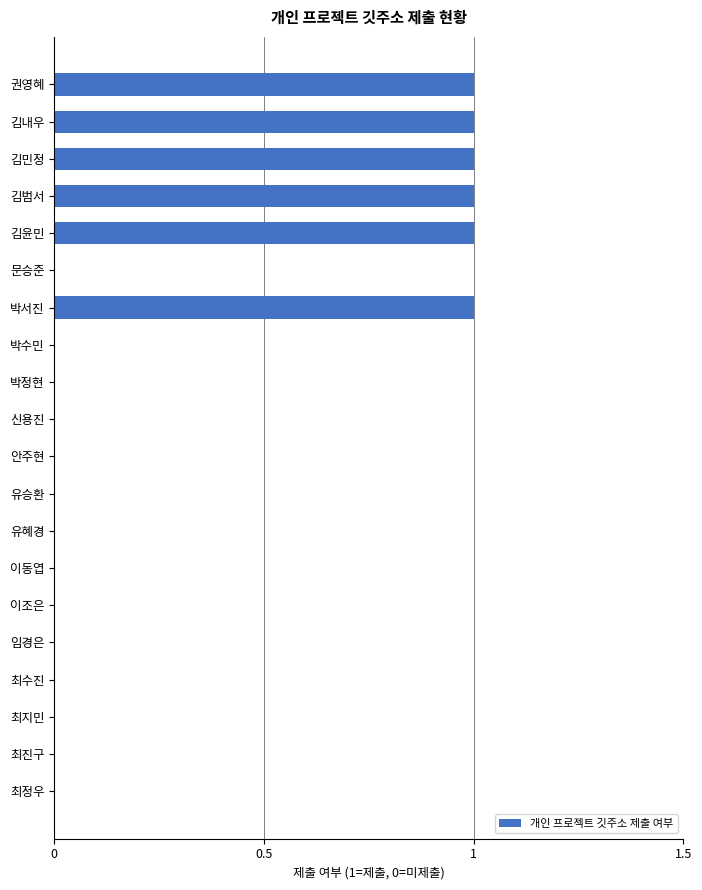

True or false: the data shows 0 at 최정우.

True